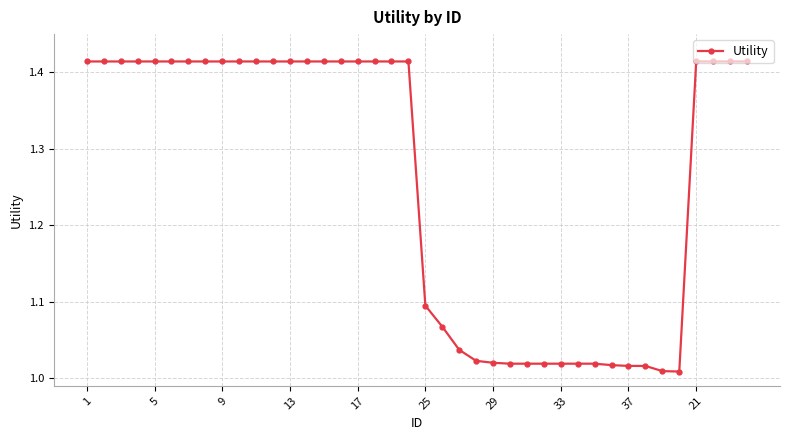

What is the average value?

1.3